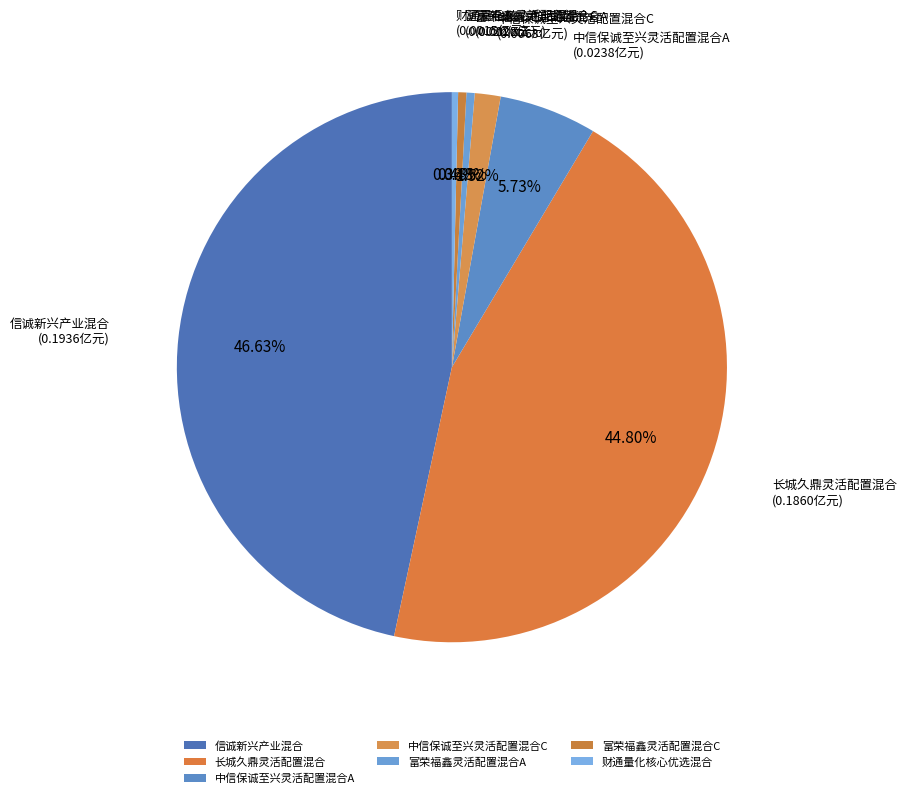

True or false: 富荣福鑫灵活配置混合C accounts for 8% of the total.

False